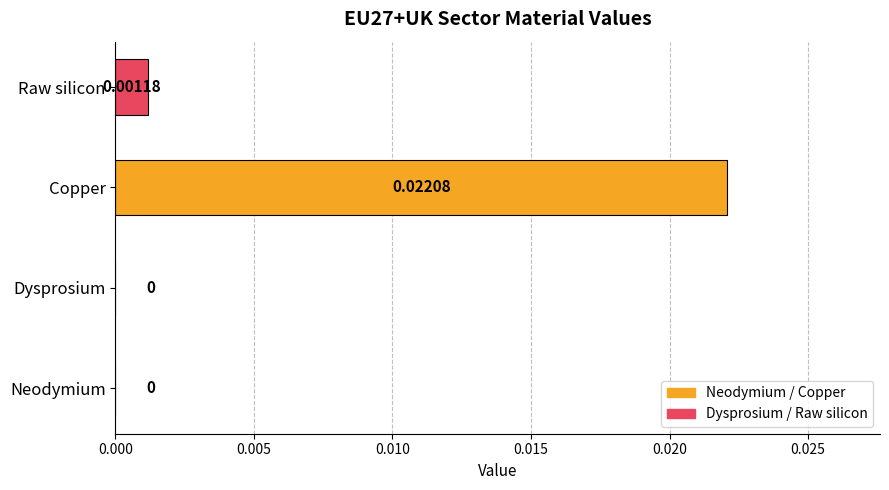

Which category has the highest value across all series?

Copper